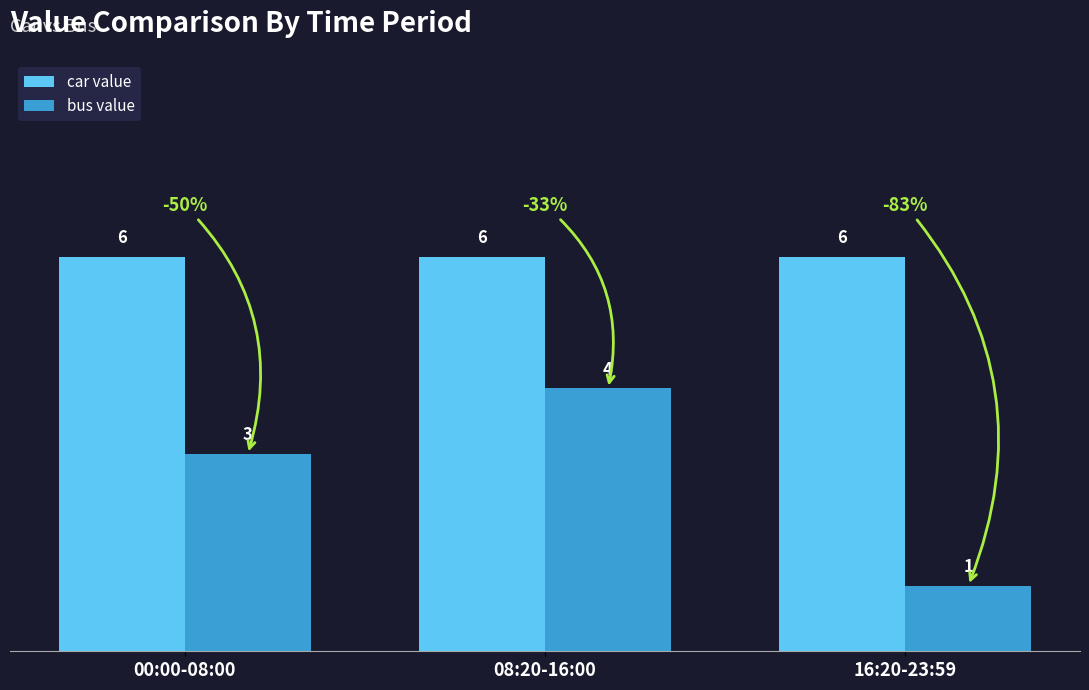

At how many categories does at least one series exceed 1?

3